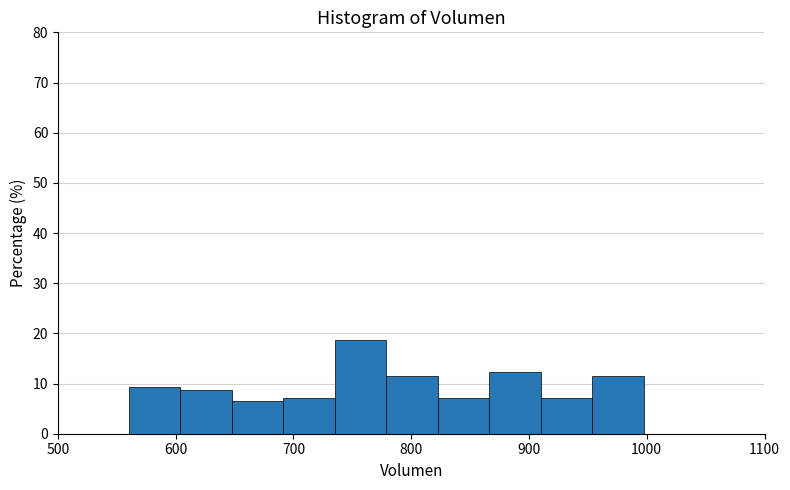

Over which range of the x-axis is the bar tallest?

730 to 780